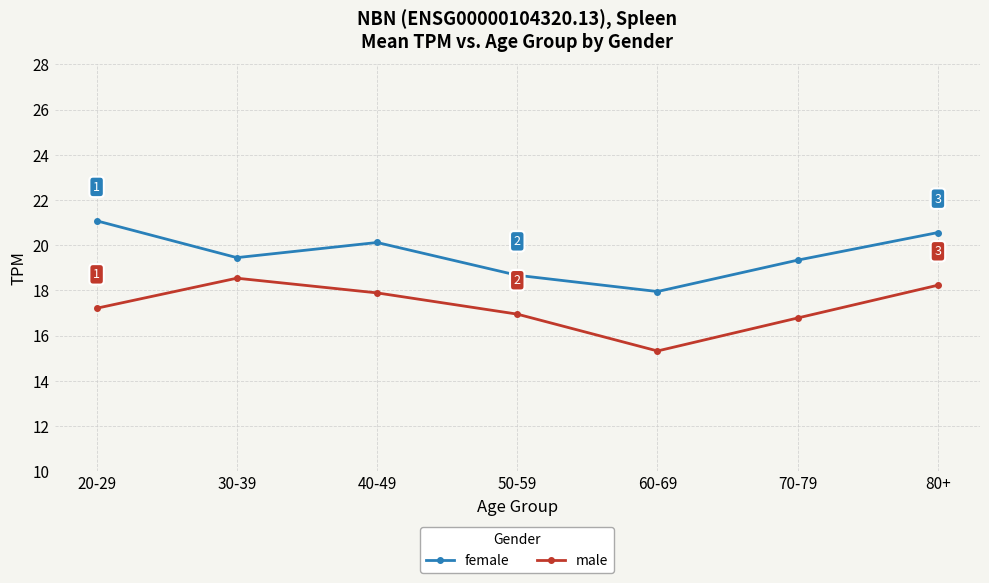

True or false: male and female cross at least once.

False